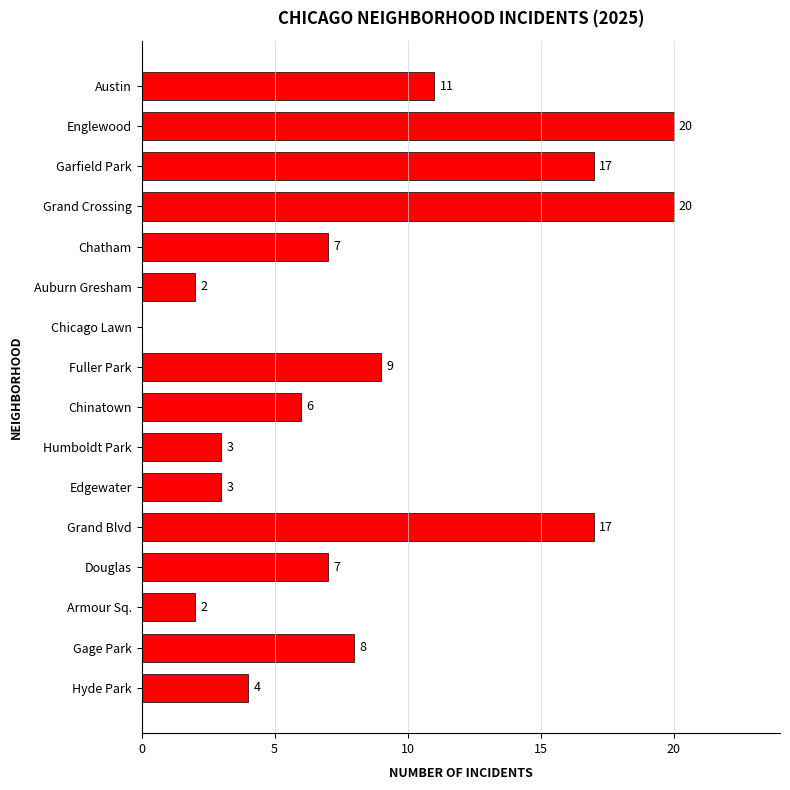

Reading top to bottom, what are all the values shown in this chart?

Austin=11	Englewood=20	Garfield Park=17	Grand Crossing=20	Chatham=7	Auburn Gresham=2	Chicago Lawn=0	Fuller Park=9	Chinatown=6	Humboldt Park=3	Edgewater=3	Grand Blvd=17	Douglas=7	Armour Sq.=2	Gage Park=8	Hyde Park=4